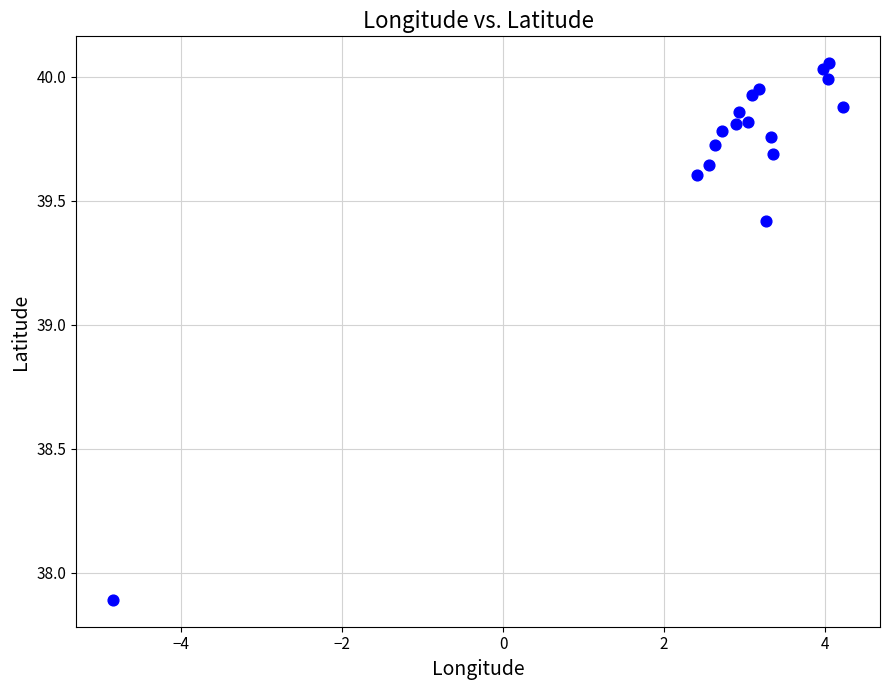

What Y value in the scatter plot is closest to 38?

37.9